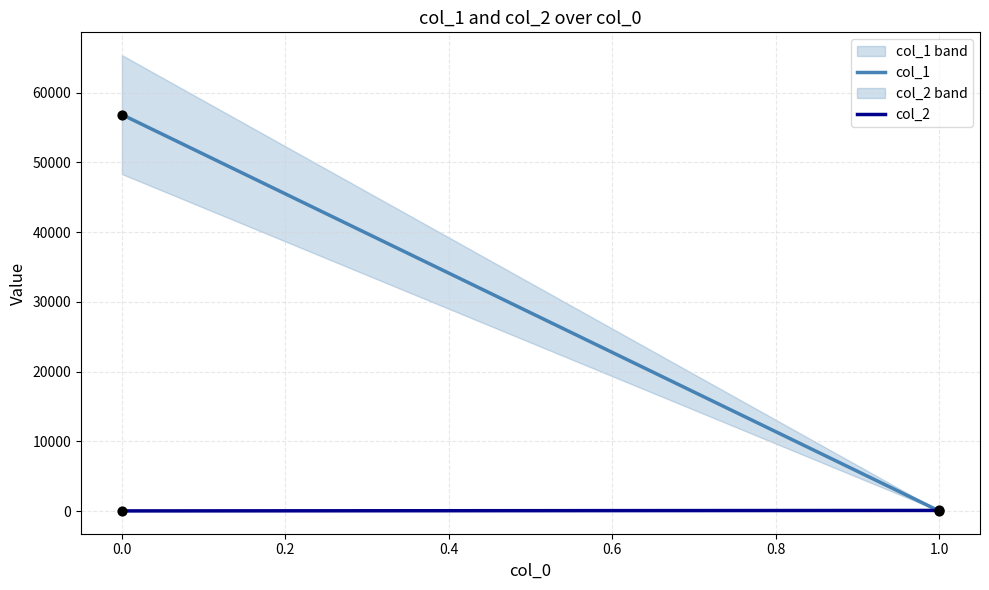

At how many categories does at least one series exceed 56265?

1